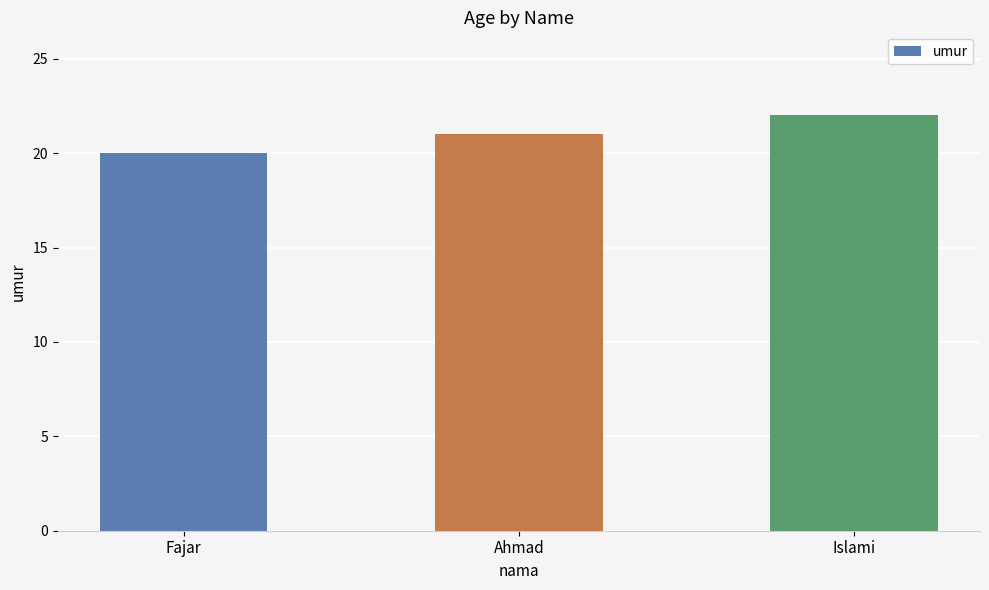

What is the average value?

21